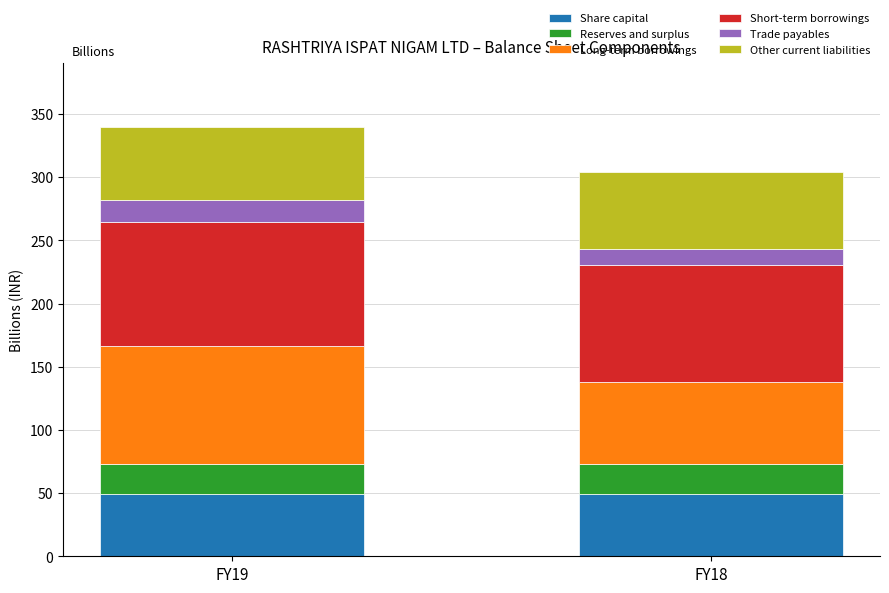

What is the total value across all series at FY18?

304.5